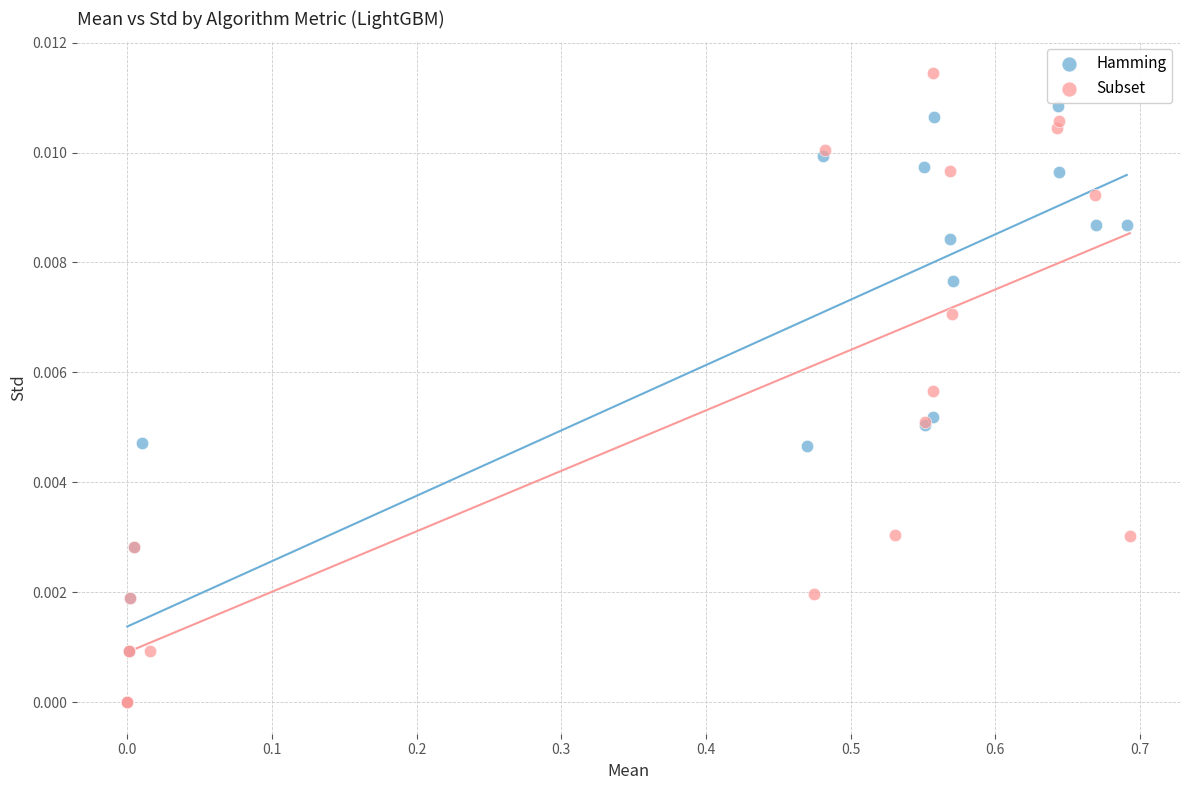

Which series has the widest spread of Y values?

Subset